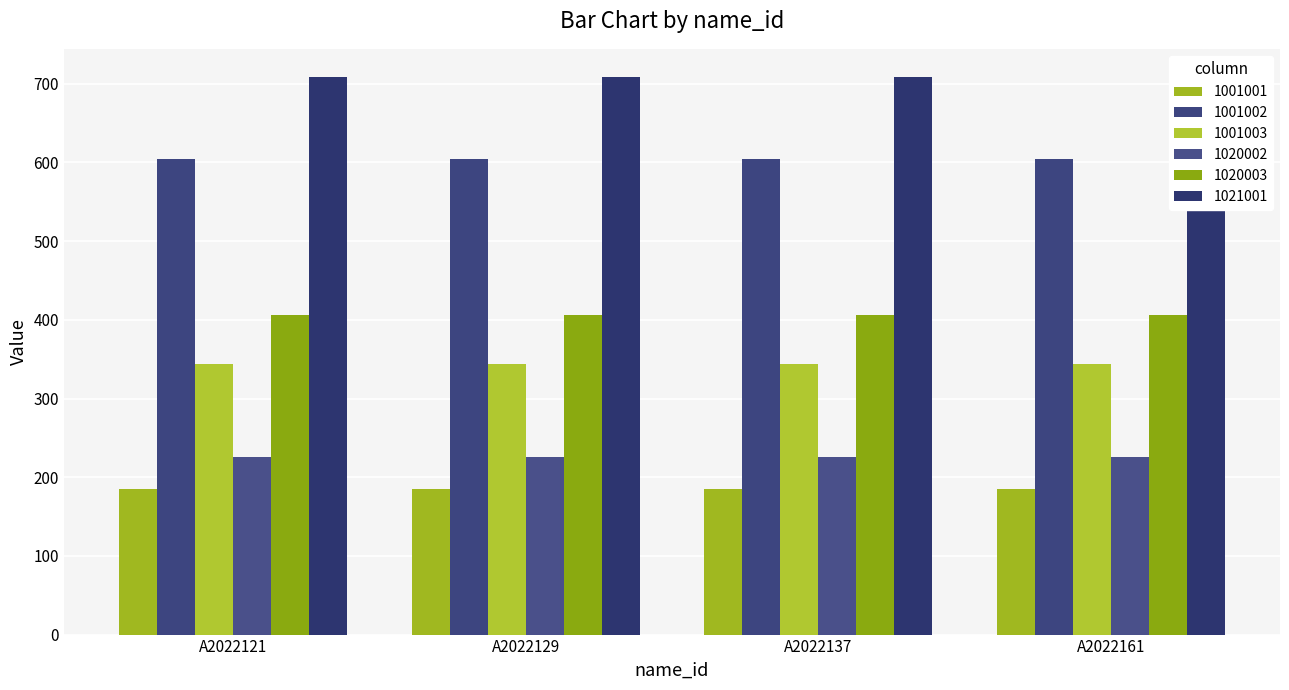

Is the value of 1021001 at A2022121 greater than the value of 1001002 at A2022161?

Yes